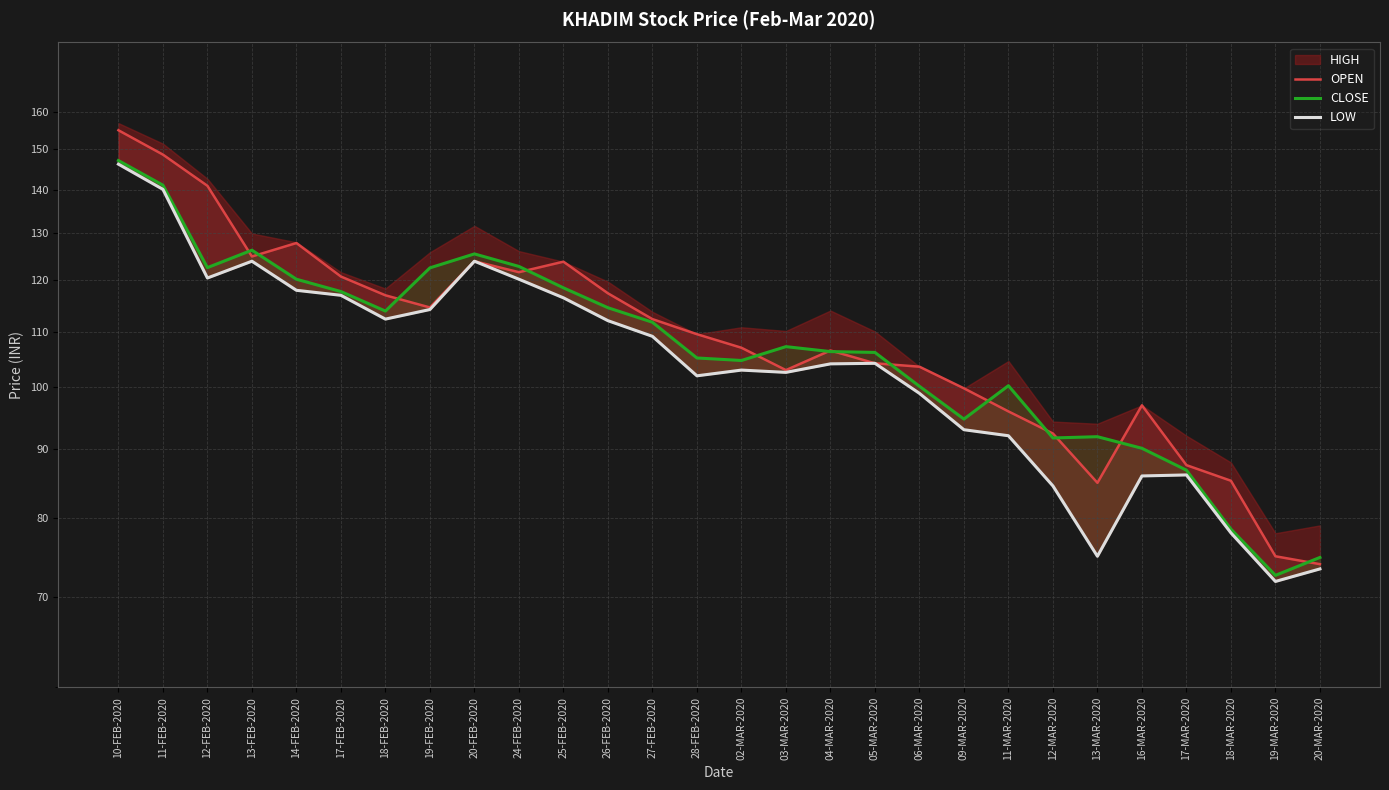

What is the difference between the highest and lowest values at 16-MAR-2020?

11.0